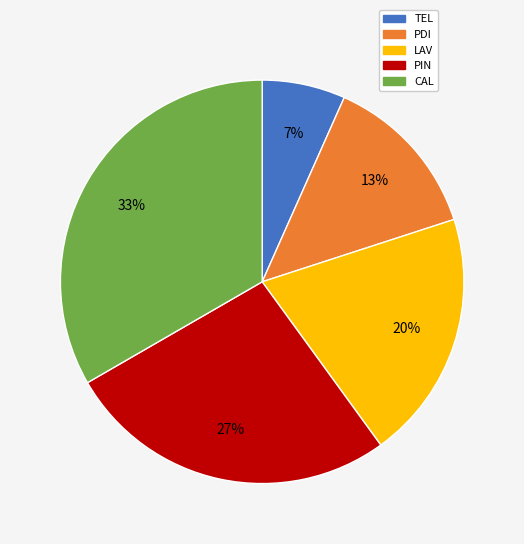

Is the sum of CAL and TEL greater than half?

No